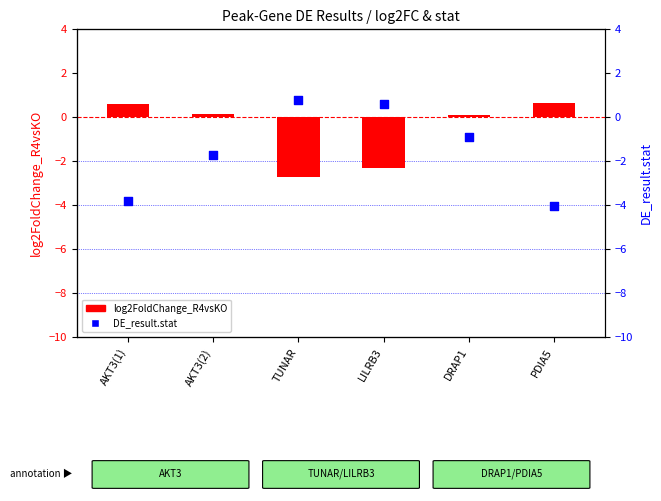

At how many categories does at least one series exceed -2?

6